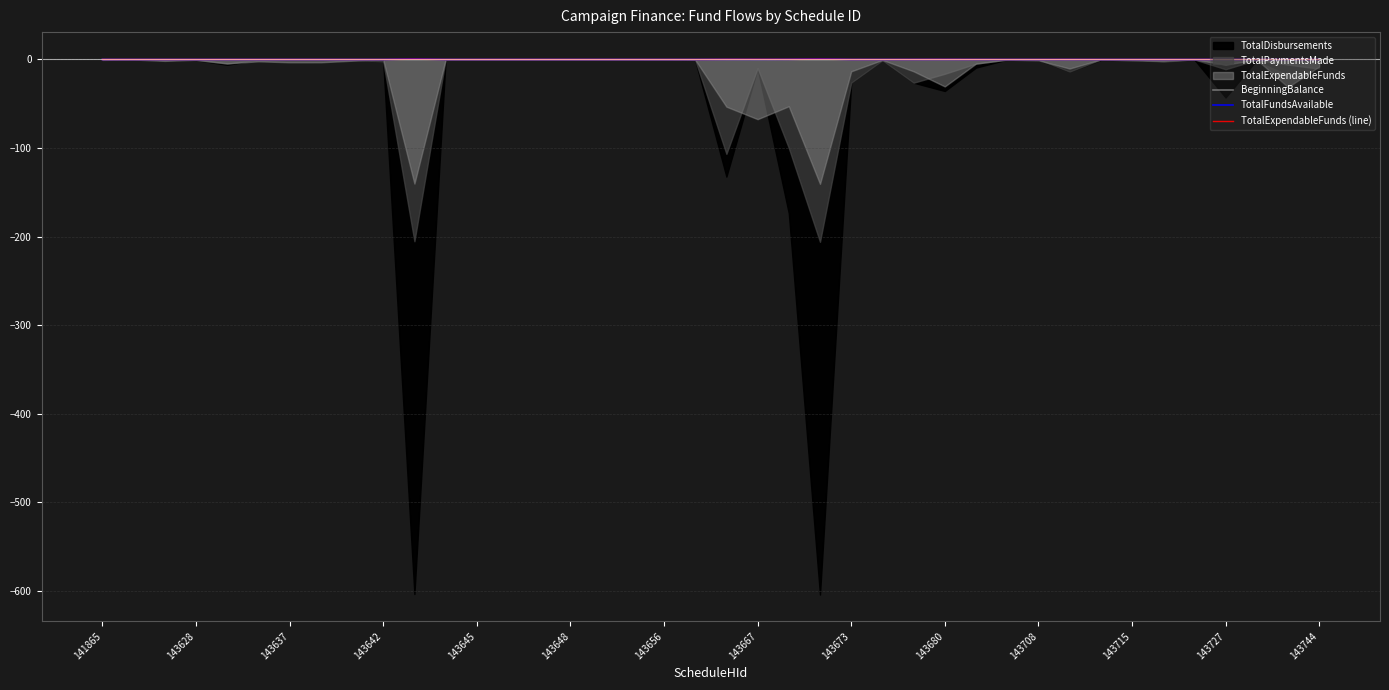

What position from the right is 25?

15